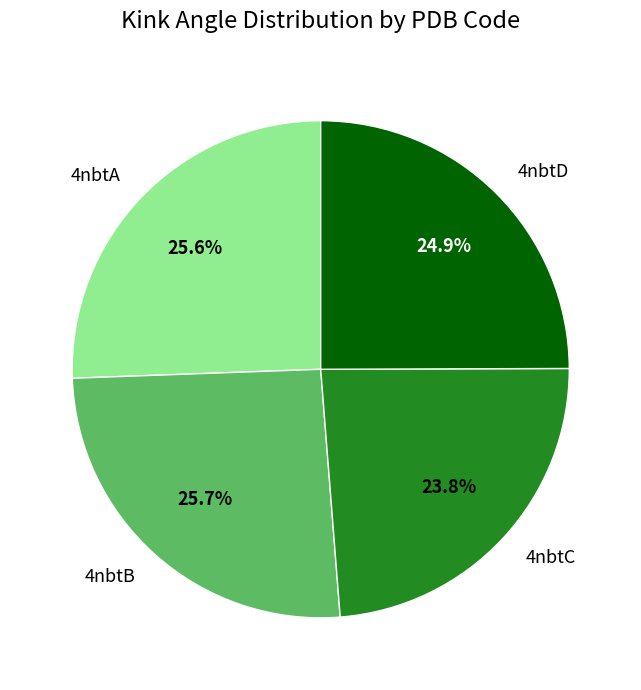

What portion of the pie excludes 4nbtB?

74.3%